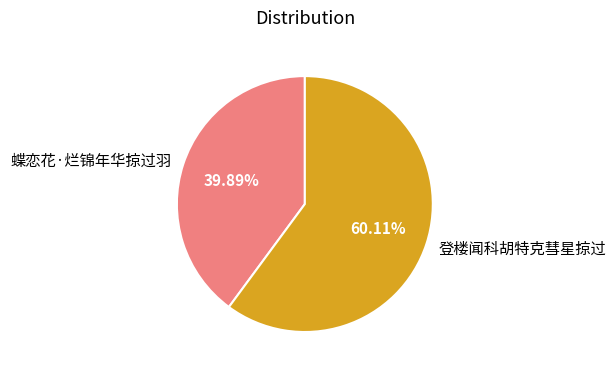

How many slices are in this pie chart?

2